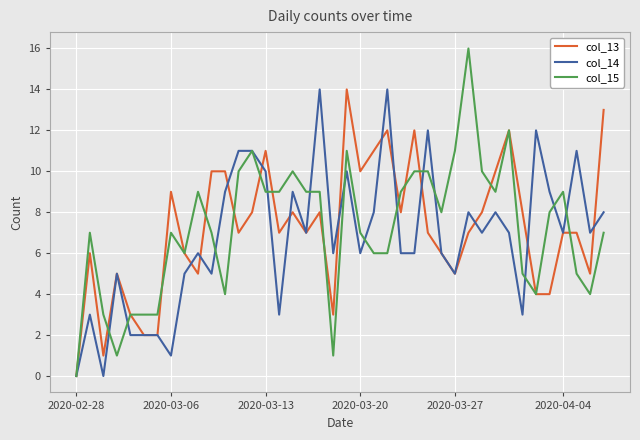

Count the number of data series in this chart.

3